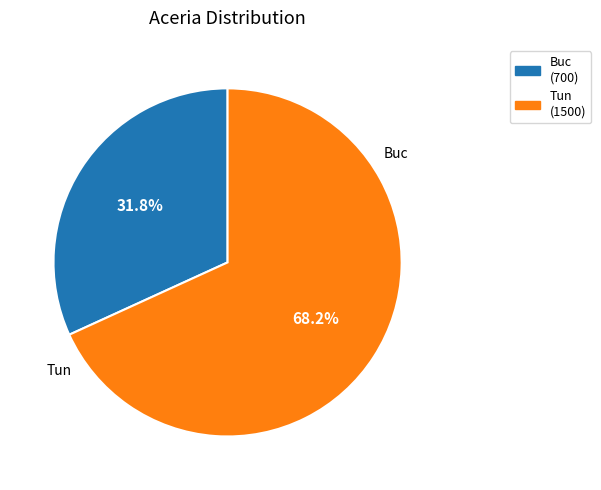

How many segments does this pie chart have?

2